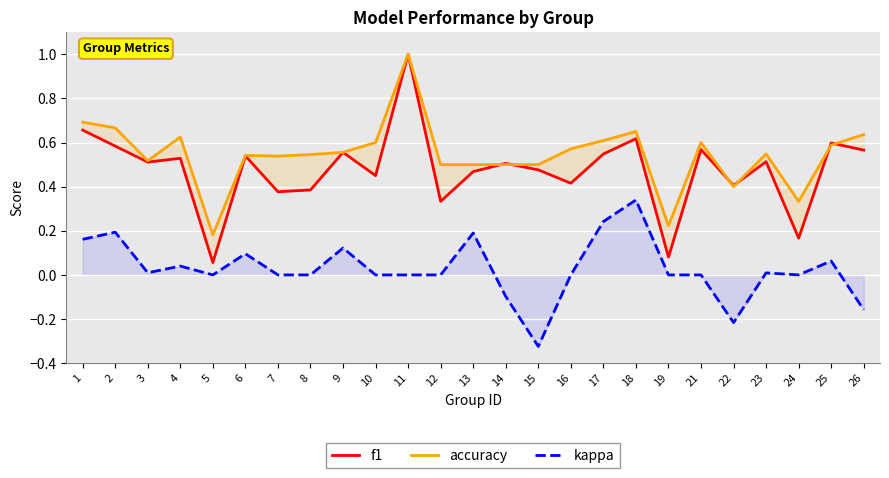

What is the total value across all series at 4?

1.2